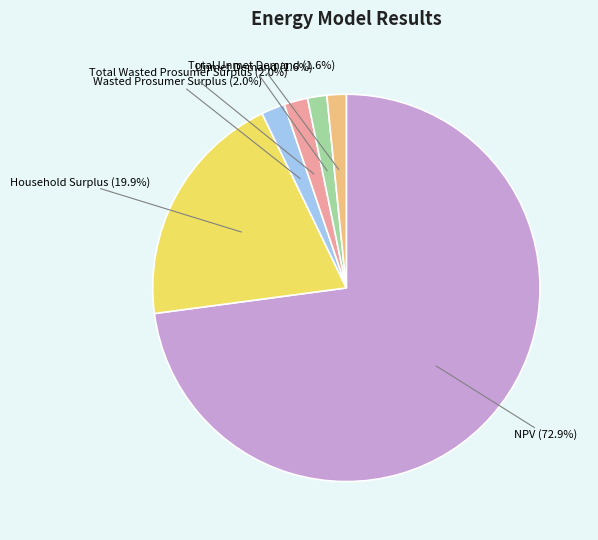

Is there a majority slice in this chart?

Yes